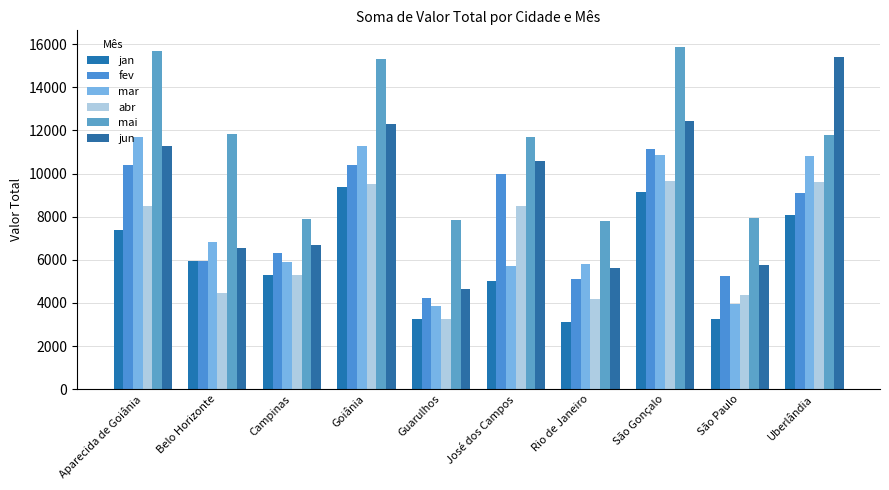

Between Campinas and São Gonçalo, which series saw the biggest shift?

mai